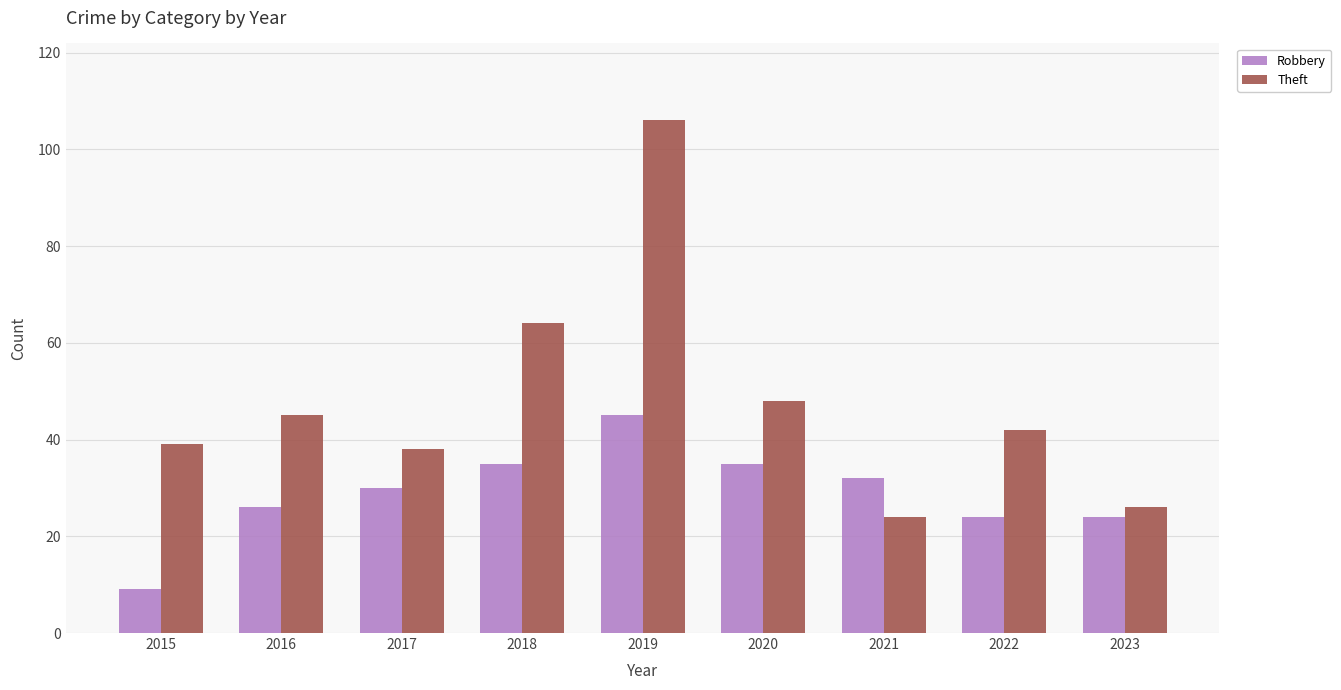

What is the minimum value shown in the chart?

9